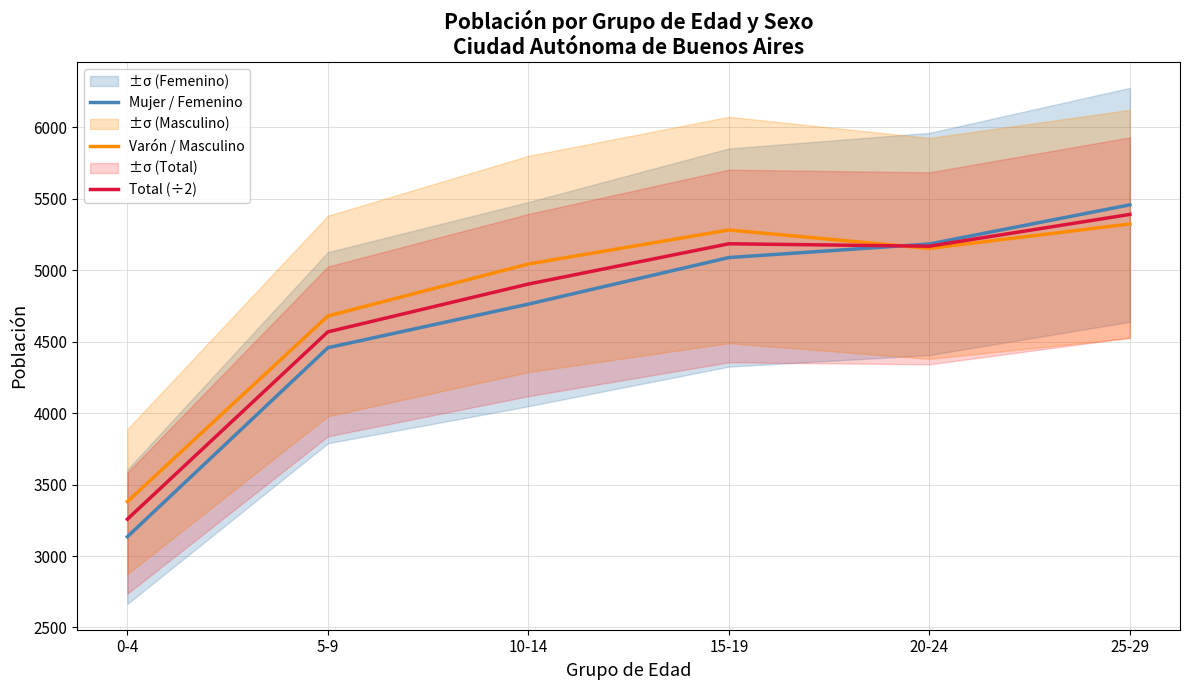

Reading left to right, list all the values displayed in this chart.

Mujer / Femenino: 0-4=3135.0	5-9=4458.0	10-14=4763.0	15-19=5089.0	20-24=5184.0	25-29=5458.0
Varón / Masculino: 0-4=3381.0	5-9=4680.0	10-14=5044.0	15-19=5282.0	20-24=5153.0	25-29=5324.0
Total (÷2): 0-4=3258.0	5-9=4569.0	10-14=4903.5	15-19=5185.5	20-24=5168.5	25-29=5391.0